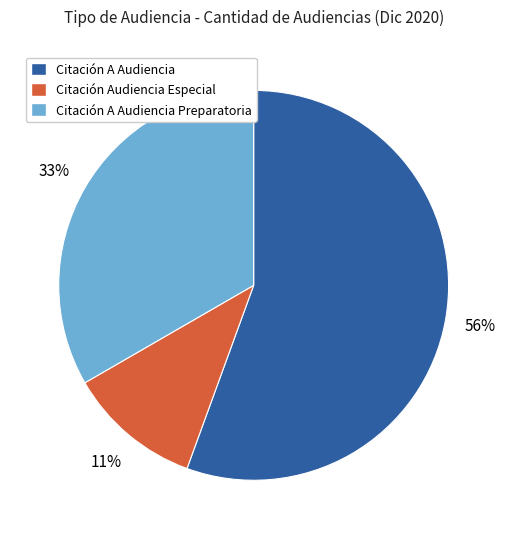

Between Citación A Audiencia Preparatoria and Citación A Audiencia, which is larger?

Citación A Audiencia